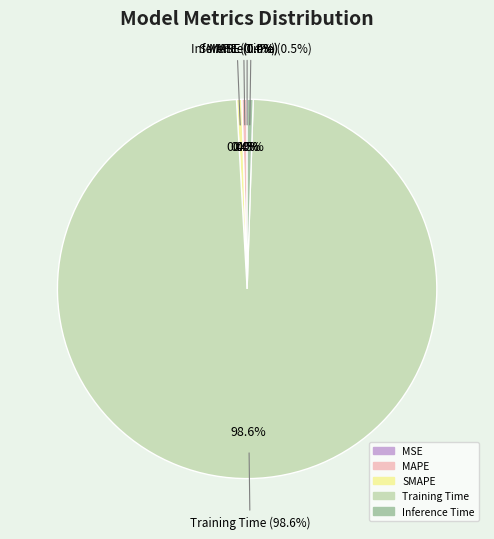

Is the sum of Inference Time and MAPE greater than half?

No